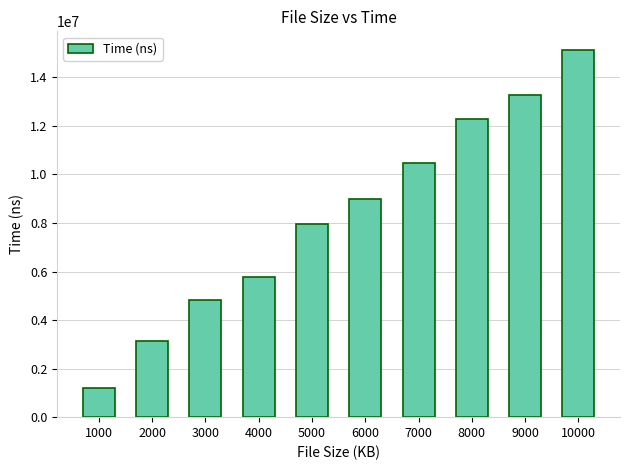

Reading left to right, transcribe all the data shown in this chart.

1000=1214042	2000=3125750	3000=4828292	4000=5768416	5000=7945042	6000=8996500	7000=10490917	8000=12301291	9000=13268042	10000=15139834